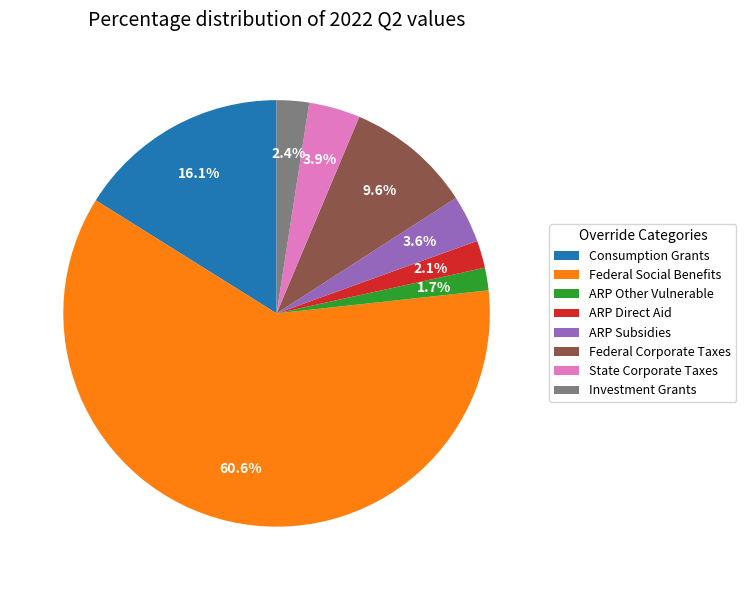

What is the largest slice in the pie chart?

Federal Social Benefits